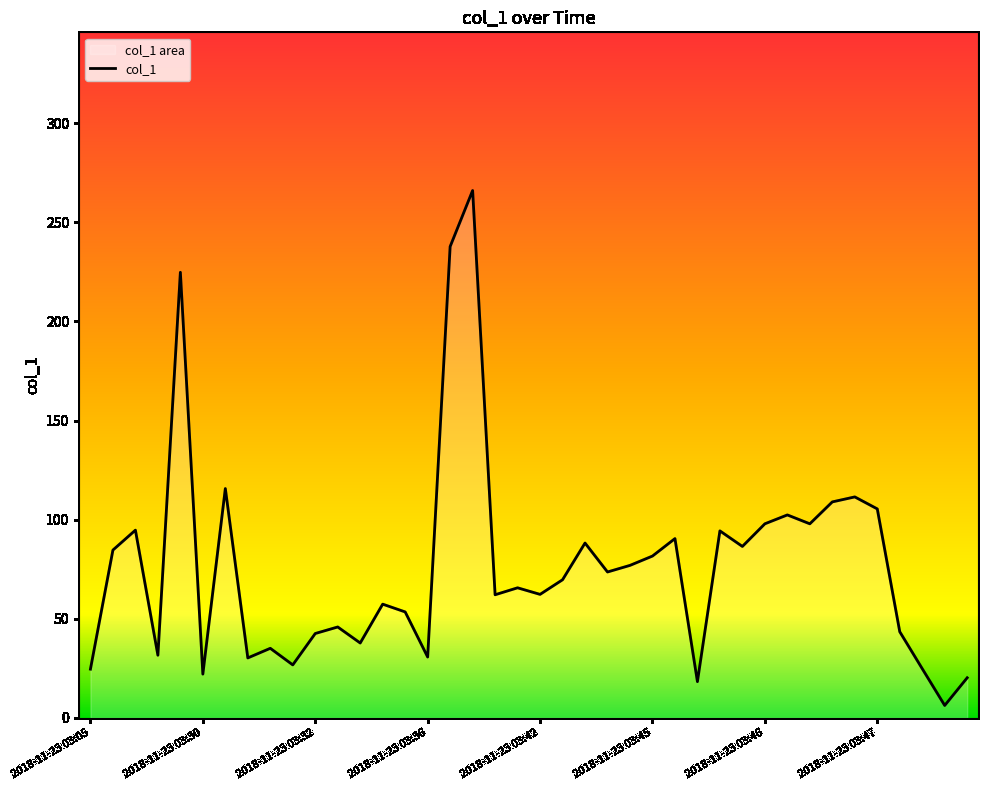

How many series are shown in this chart?

1